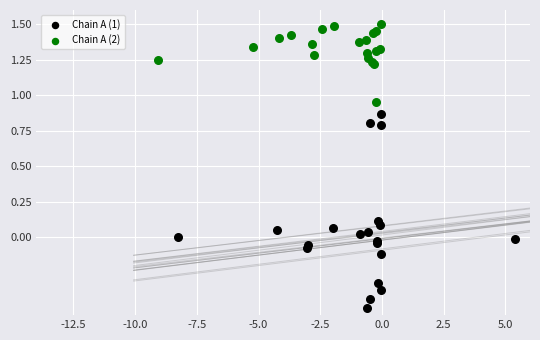

Which series reaches the maximum Y coordinate?

Chain A (2)